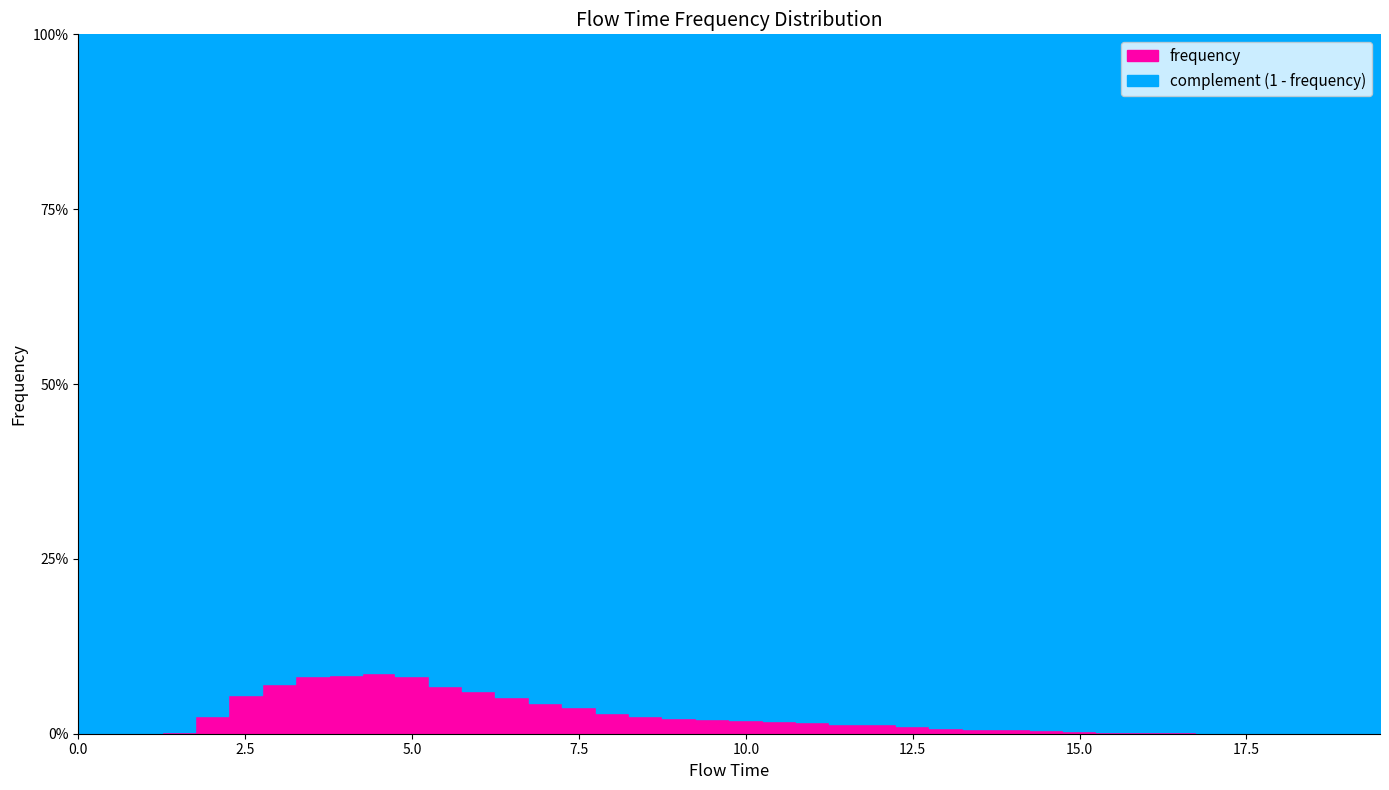

What position from the left is 9.0?

19